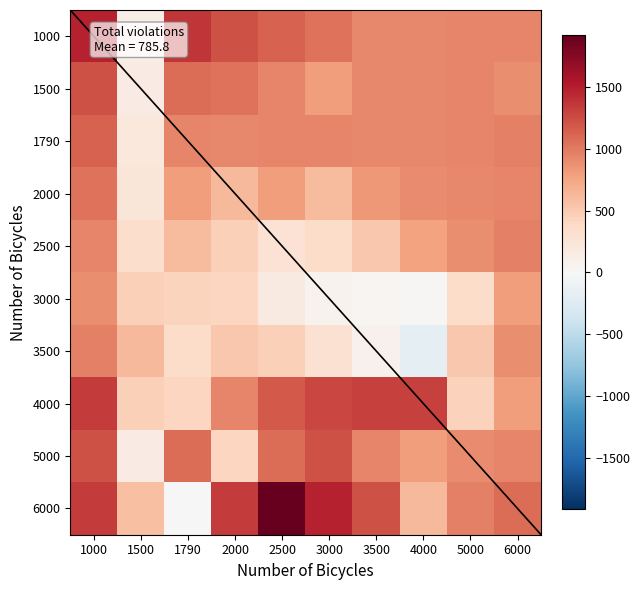

Which series has the largest range (max minus min)?

6000